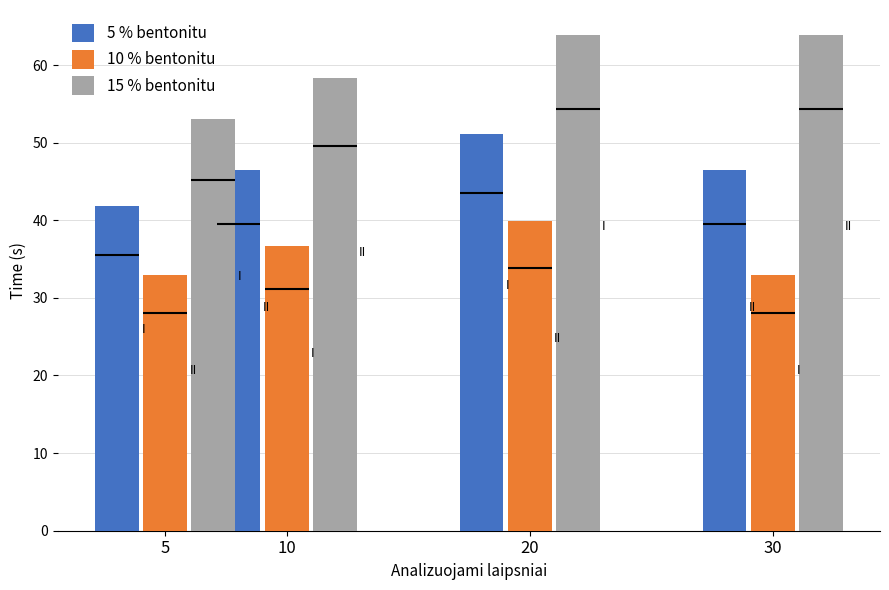

How many values in the 10 % bentonitu series are below 36?

2